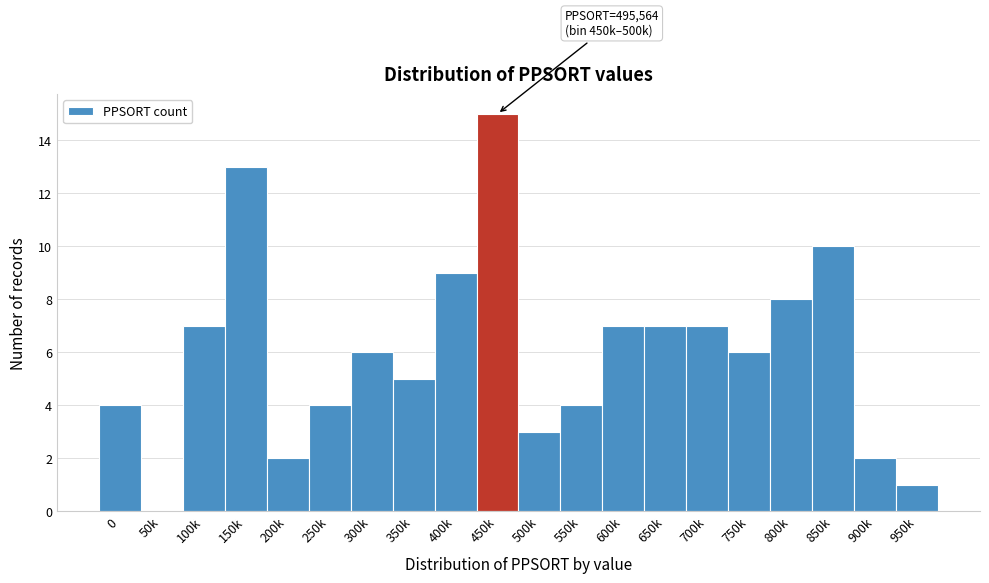

Reading left to right, list all the values displayed in this chart.

0=4	50k=0	100k=7	150k=13	200k=2	250k=4	300k=6	350k=5	400k=9	450k=15	500k=3	550k=4	600k=7	650k=7	700k=7	750k=6	800k=8	850k=10	900k=2	950k=1